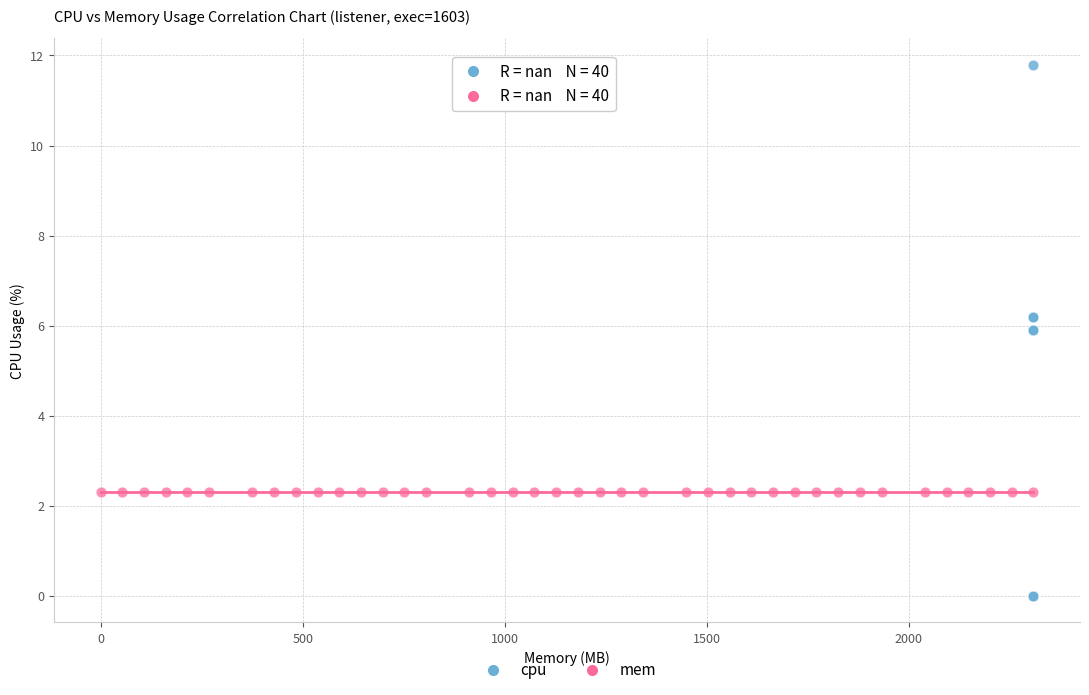

What are all the series names shown in the legend?

cpu, mem